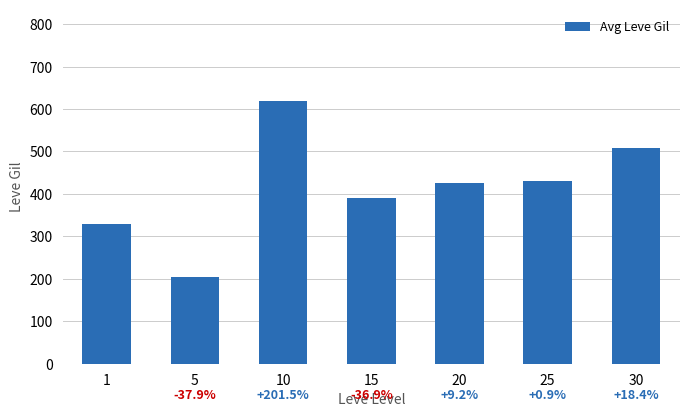

At which label is the value closest to 411?

20